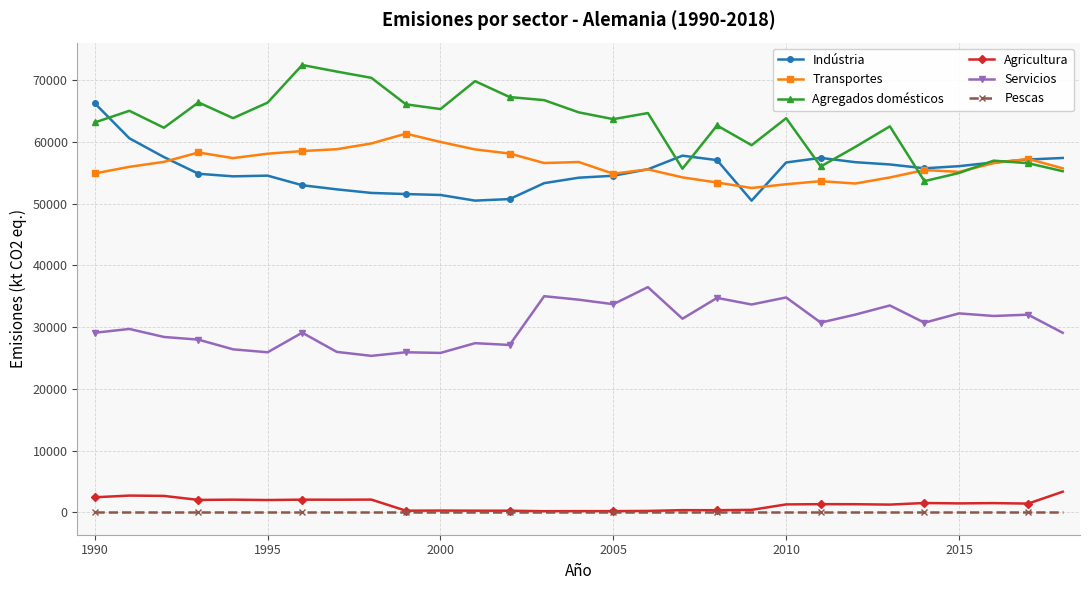

Rank the series by their maximum value, from highest to lowest.

Agregados domésticos, Indústria, Transportes, Servicios, Agricultura, Pescas